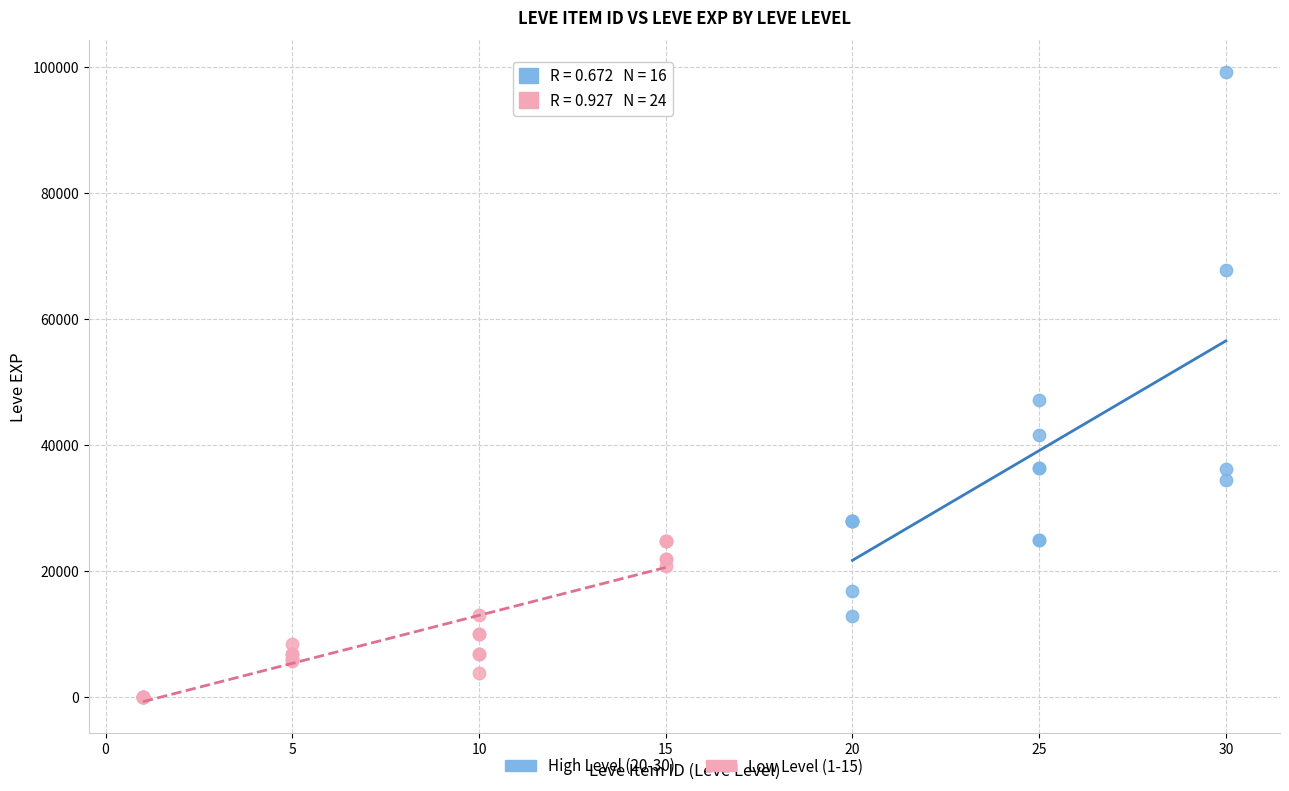

Which series contains the lowest Y value?

Low Level (1-15)